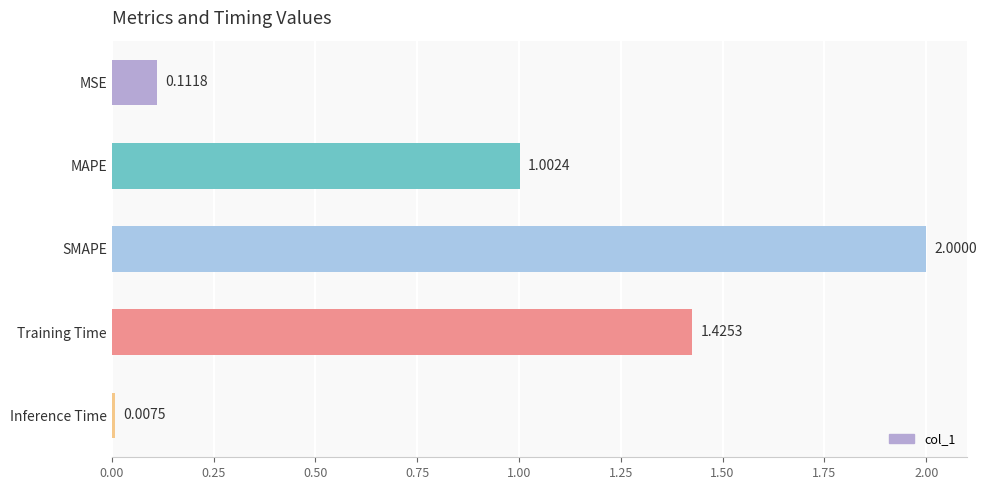

What is the label of the 3rd bar from the bottom?

SMAPE